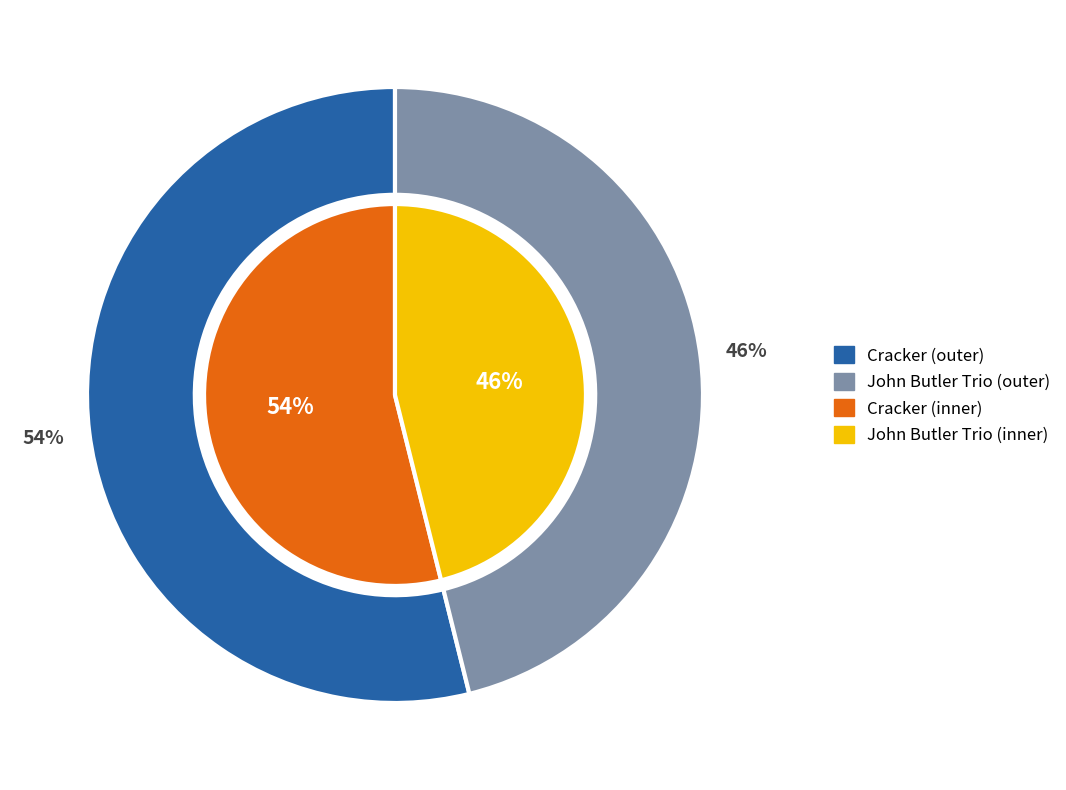

How many segments does this pie chart have?

2